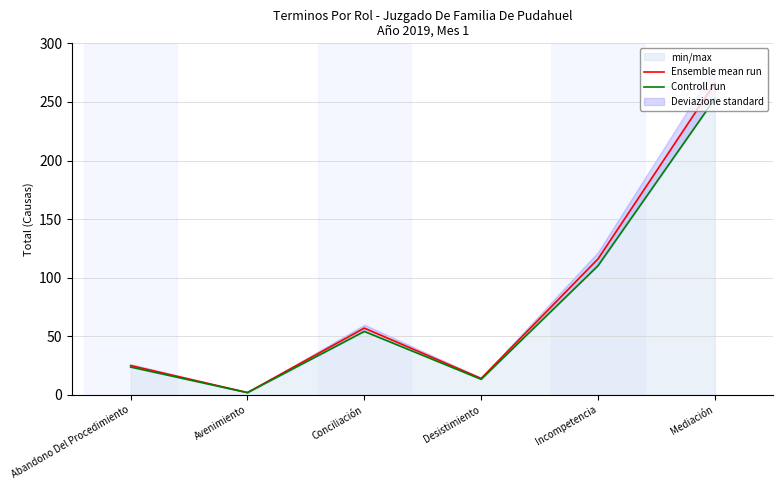

True or false: Ensemble mean run has a value of 38 at Abandono Del Procedimiento.

False